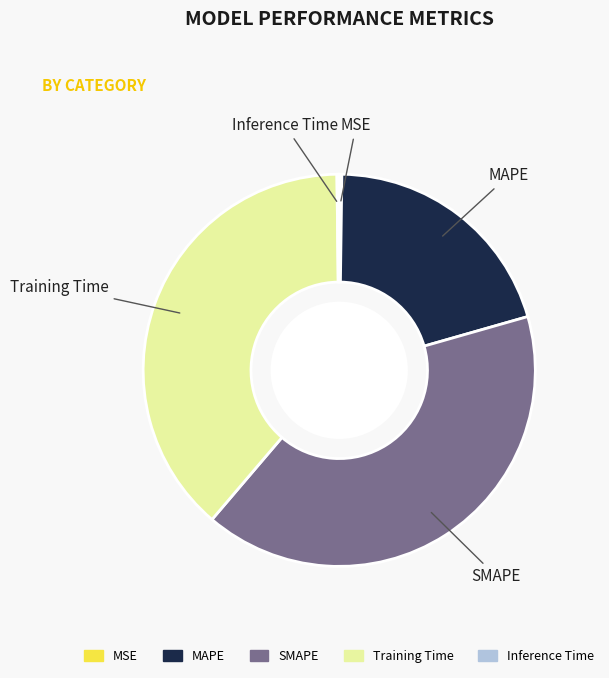

Between SMAPE and MAPE, which is larger?

SMAPE